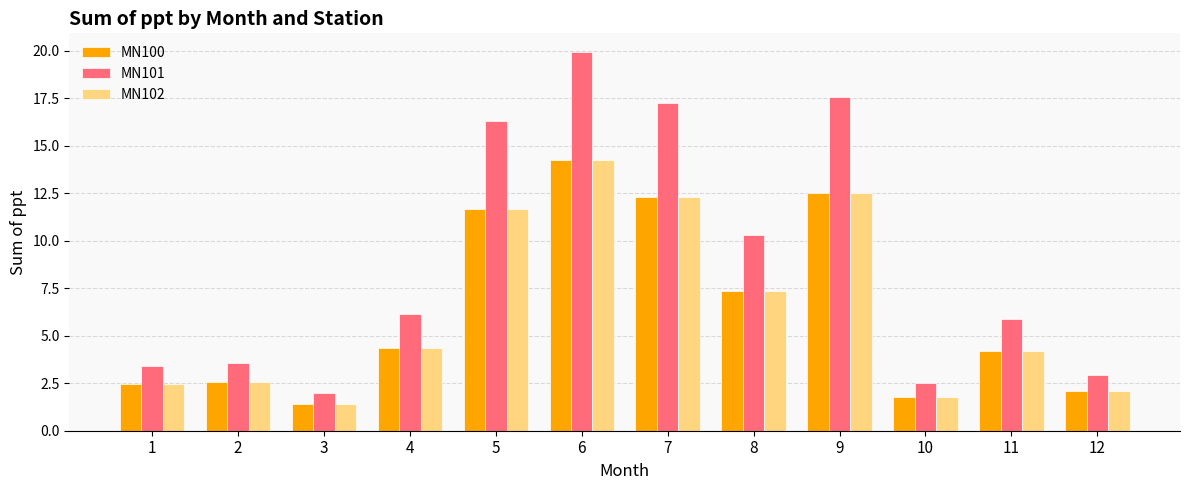

What is the maximum value for MN101?

19.9